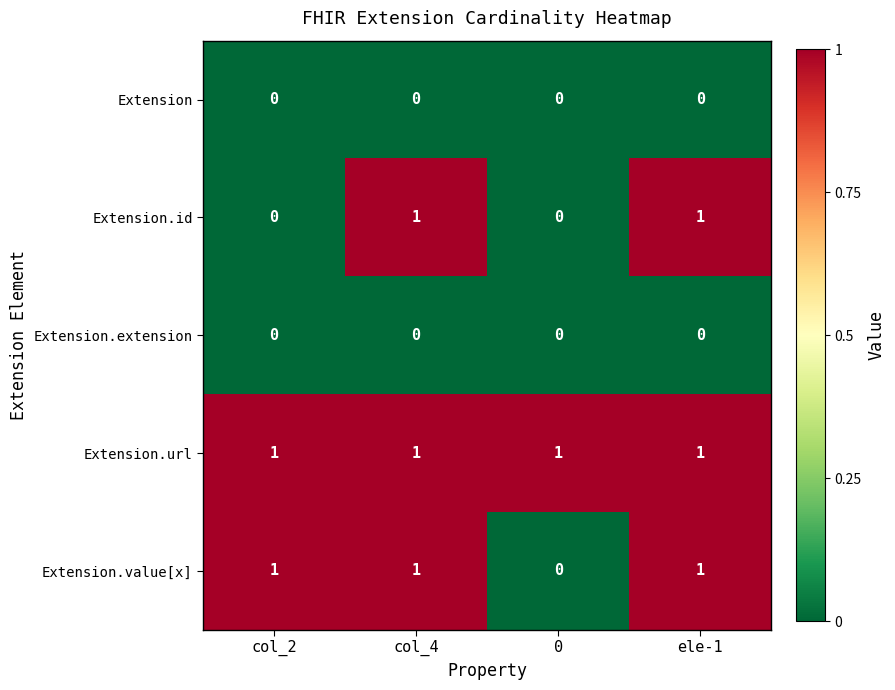

Which series changed the most between col_2 and col_4?

Extension.id